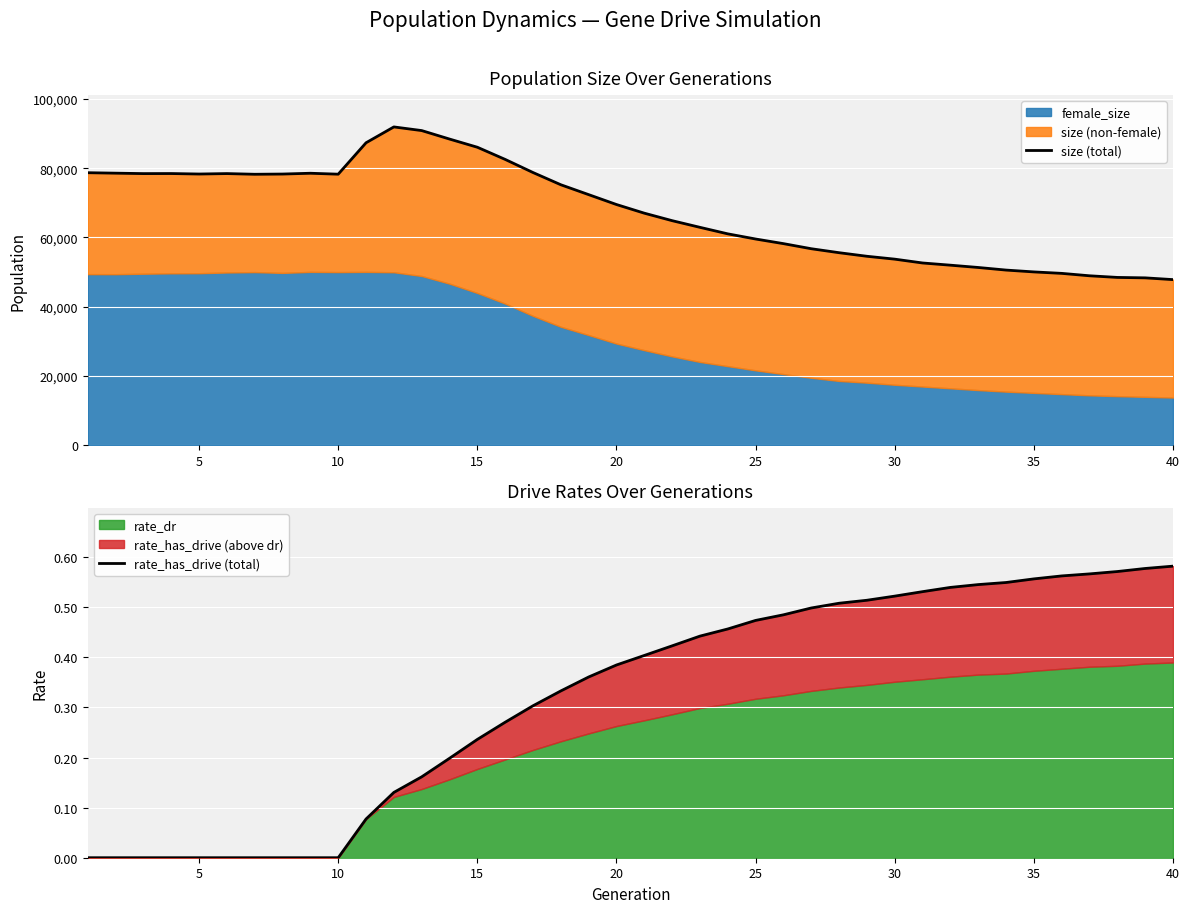

List the series in order of their peak value, lowest first.

rate_has_drive (total), size (total)